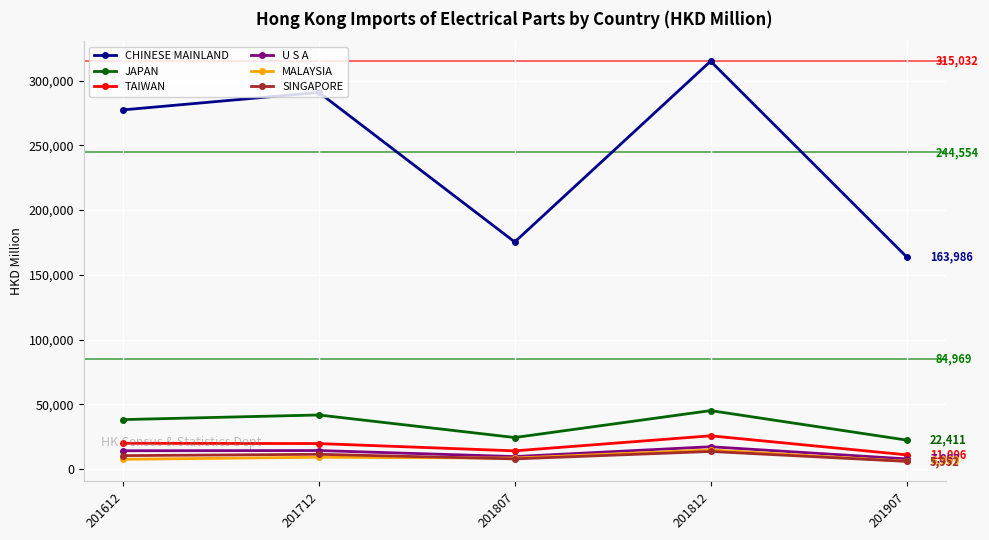

Which label corresponds to the largest value in the chart?

201812